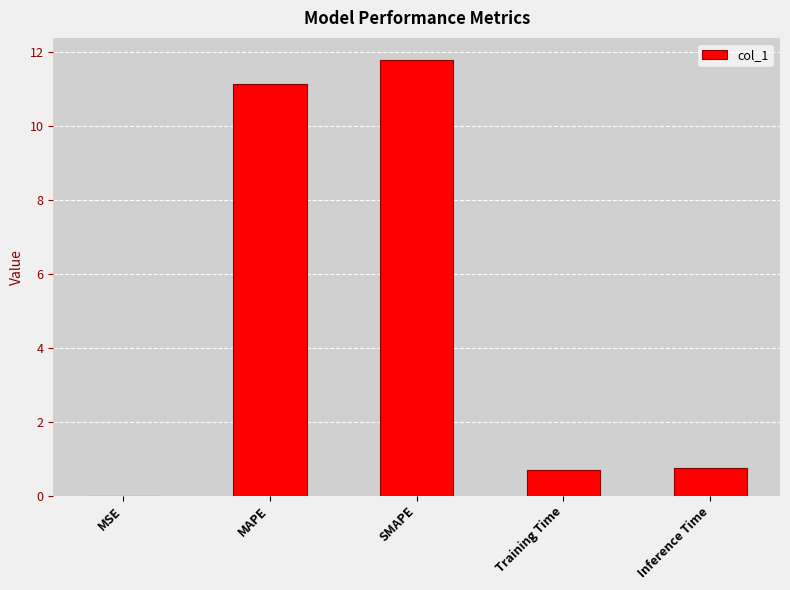

Which category has the highest value across all series?

SMAPE